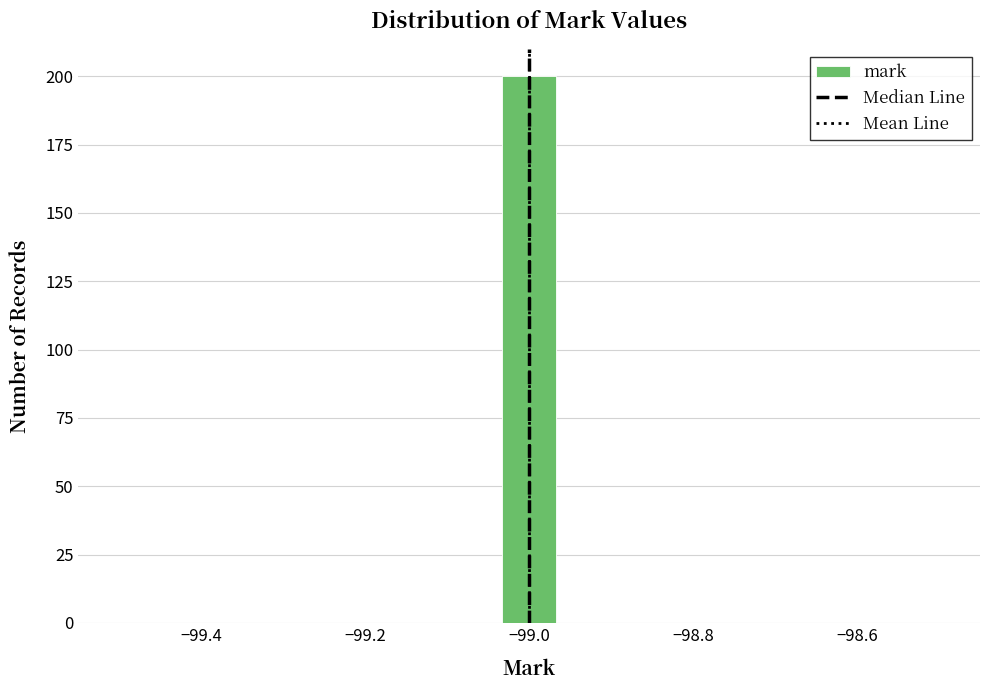

Read against the x-axis, roughly where is the centre of the tallest bar?

-99.00